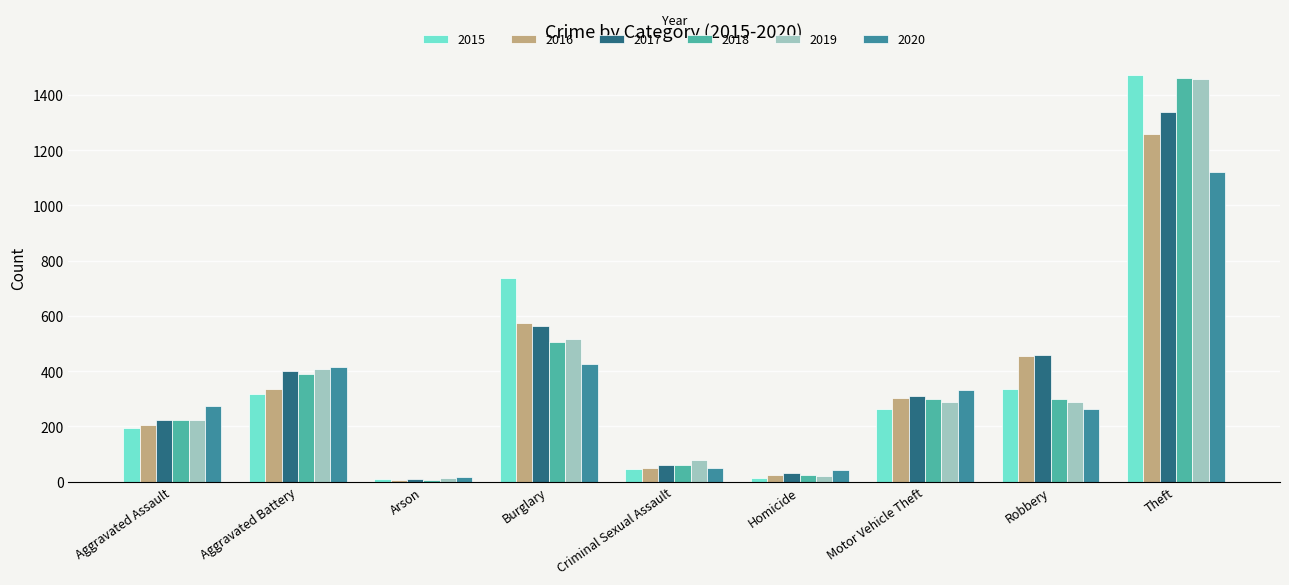

What are all the series names shown in the legend?

2015, 2016, 2017, 2018, 2019, 2020